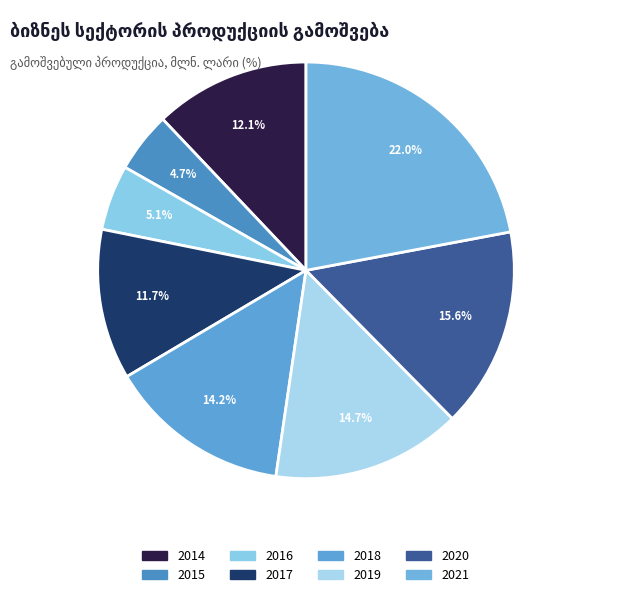

How many segments does this pie chart have?

8